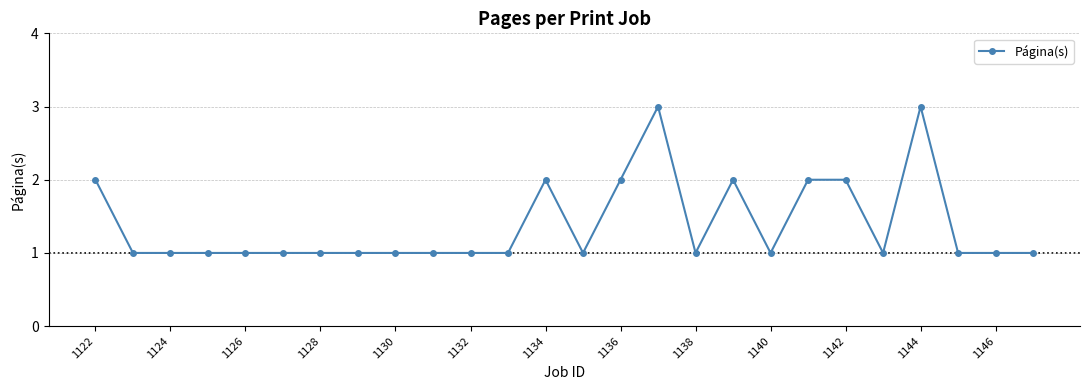

What is the maximum value shown in the chart?

3